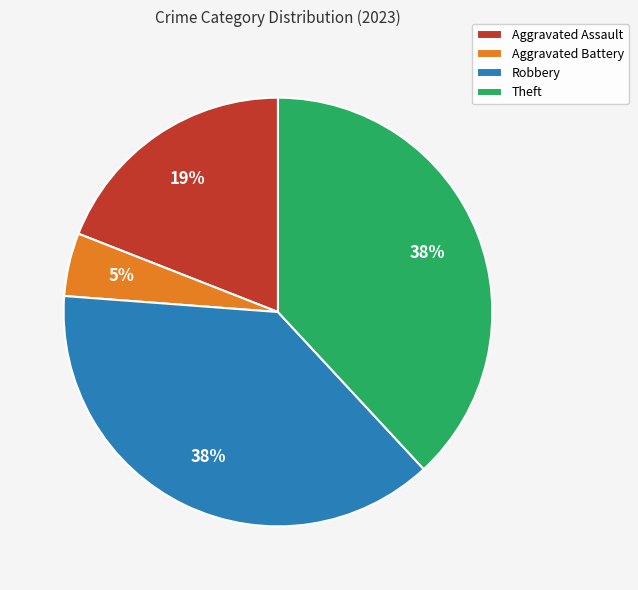

To the nearest percent, what is the average slice percentage?

25%